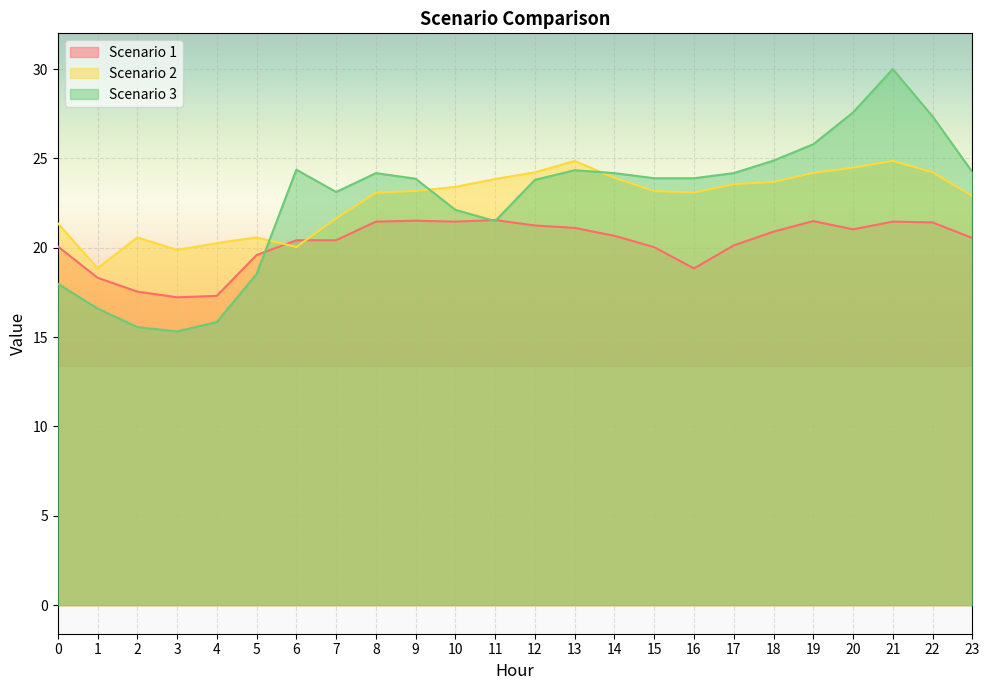

True or false: Scenario 2 has a value of 24.2 at 19.

True